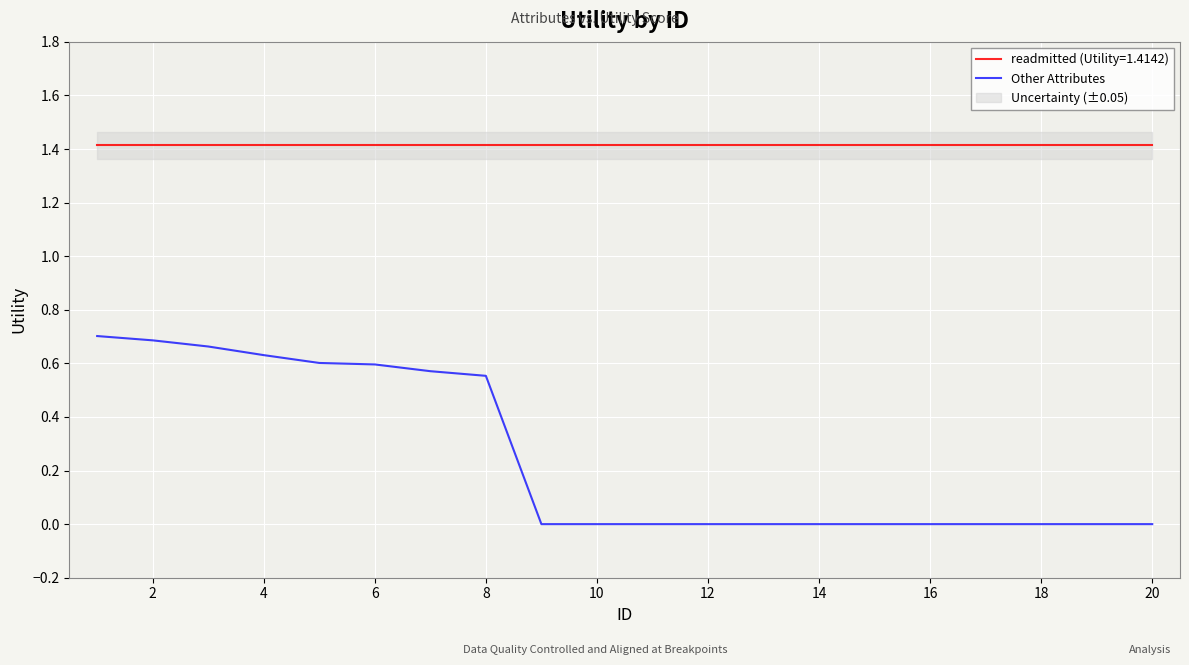

Reading right to left, what are all the values shown in this chart?

0.0	0.0	0.0	0.0	0.0	0.0	0.0	0.0	0.0	0.0	0.0	0.0	0.6	0.6	0.6	0.6	0.6	0.7	0.7	0.7